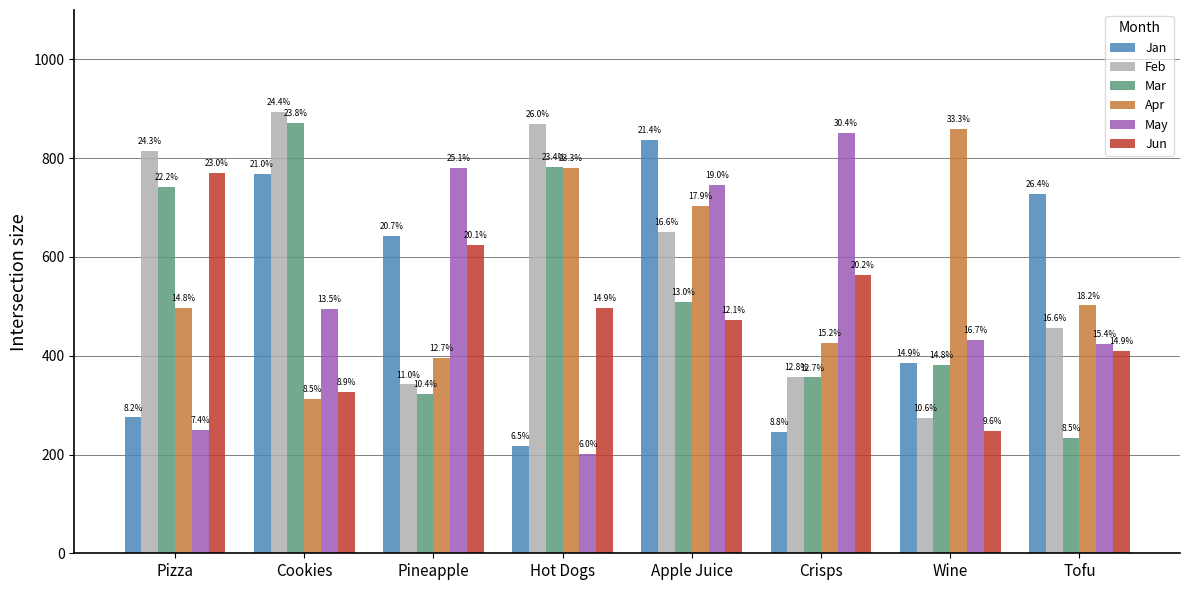

What is the label of the 8th bar from the left?

Tofu